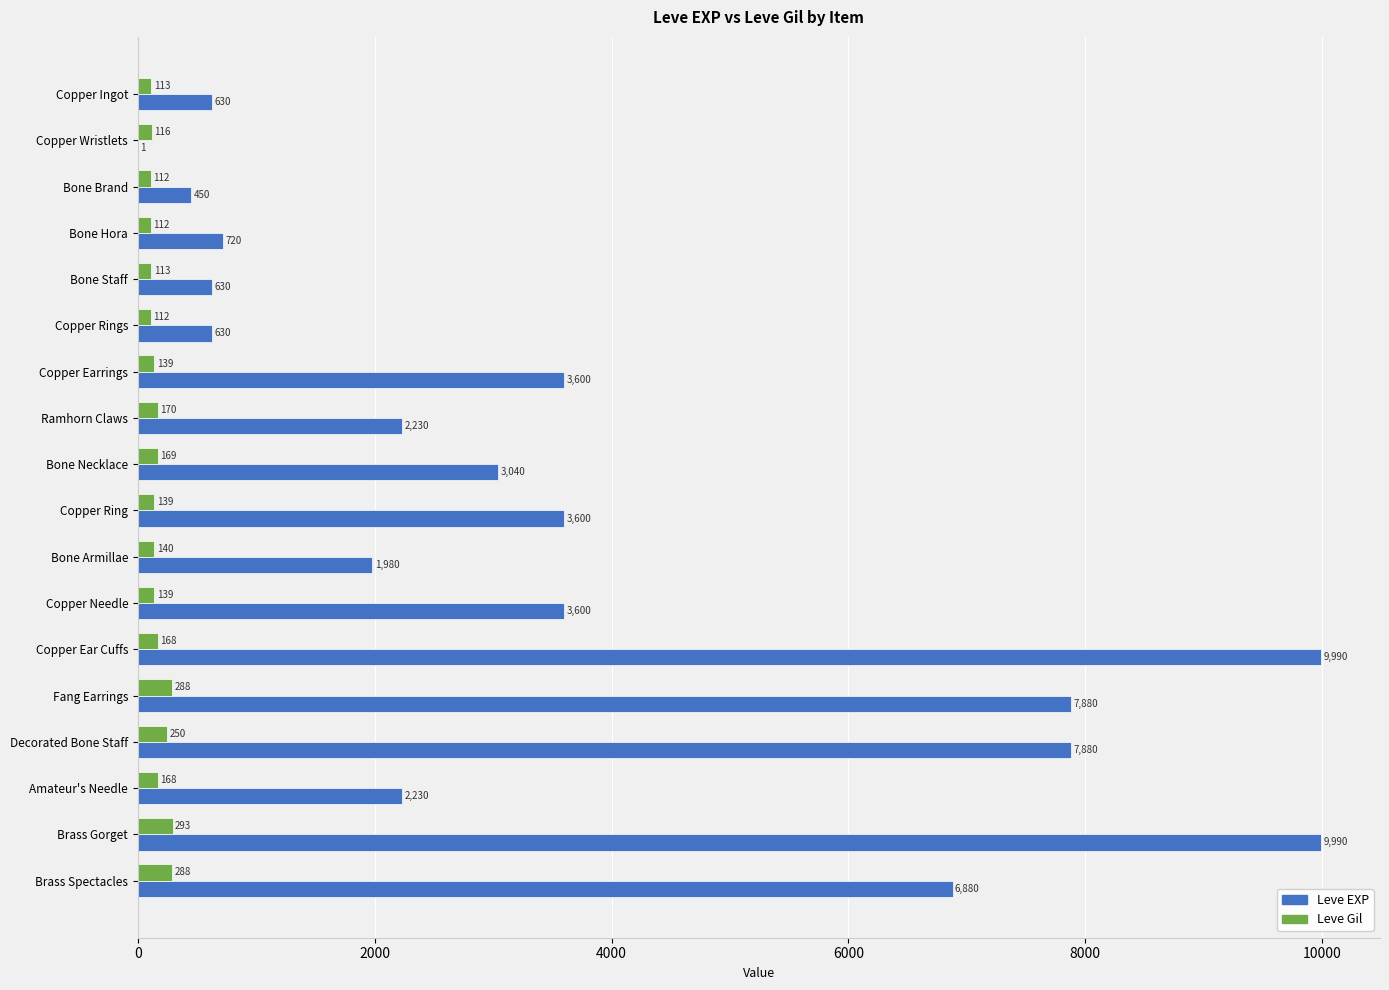

What is the sum of the Leve Gil values at Bone Armillae and Copper Ear Cuffs?

308